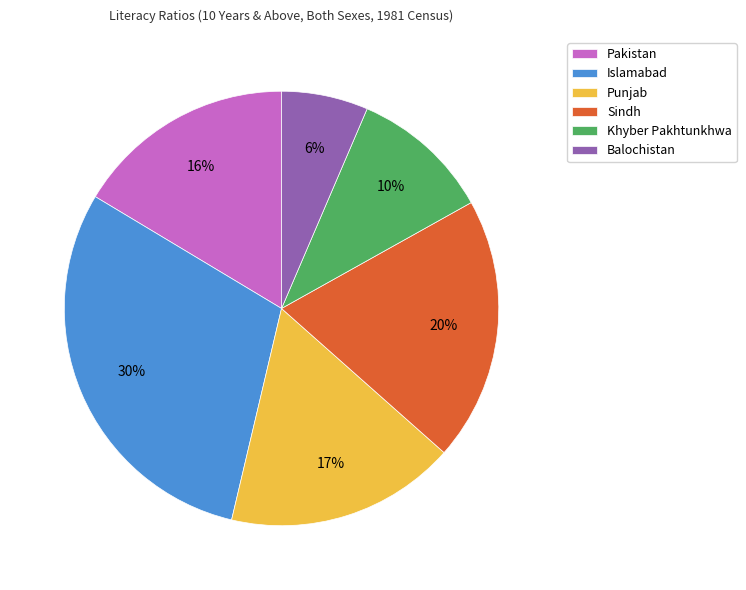

How many slices are in this pie chart?

6